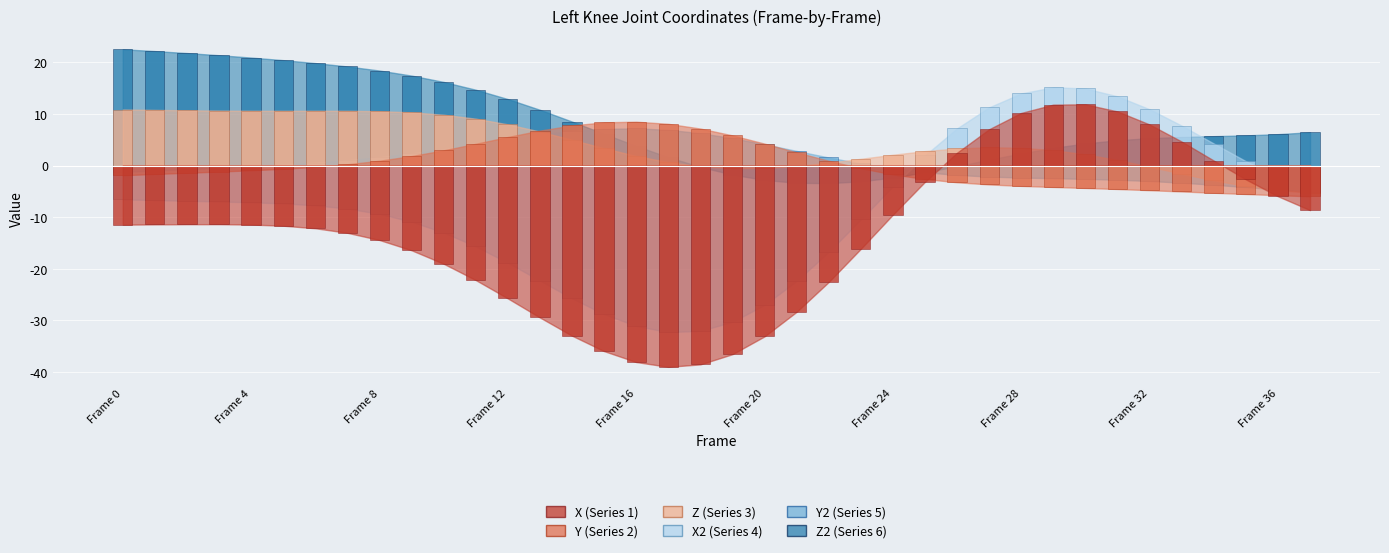

What is the spread (max minus min) of values at 18?

45.7